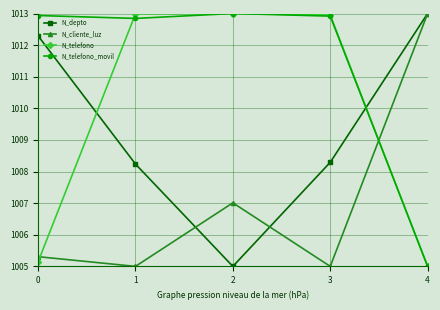

How many times do N_cliente_luz and N_telefono cross each other?

2